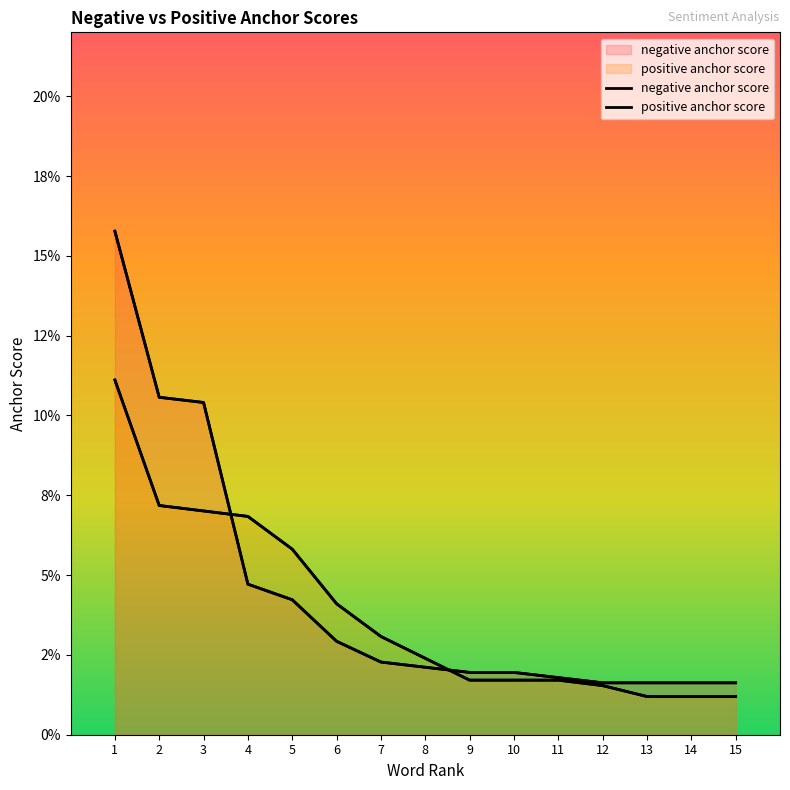

At how many categories does at least one series exceed 0?

15